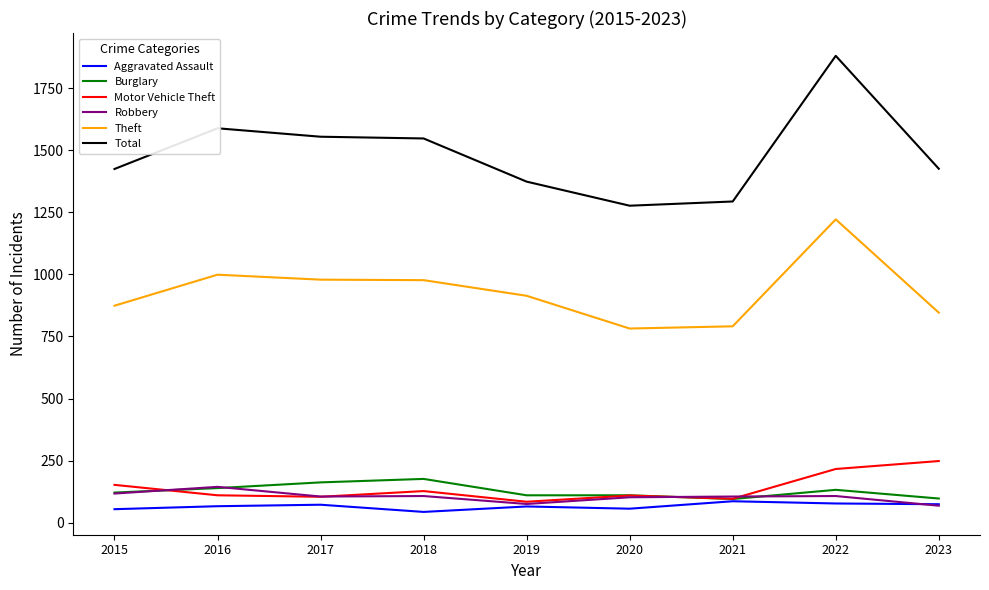

Is this an area chart (filled region under the line)?

No